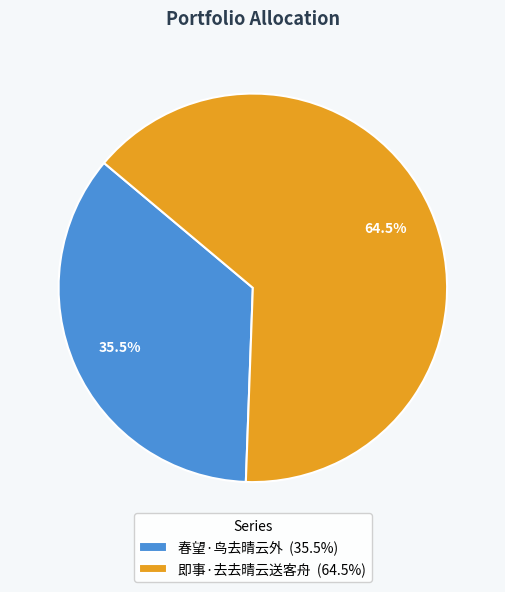

Is there any slice that represents more than half of the pie?

Yes